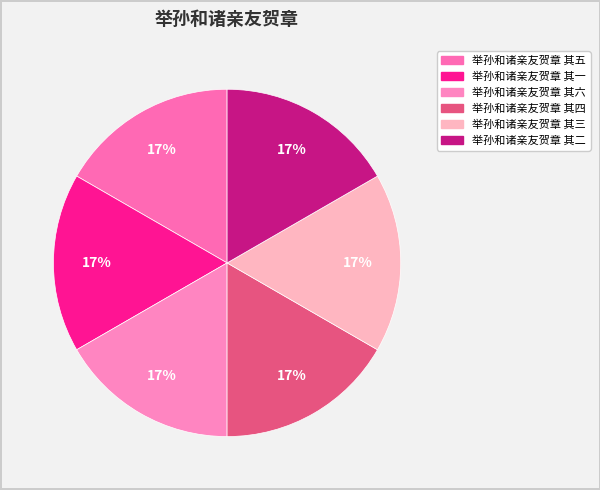

Rank the categories by value from lowest to highest.

举孙和诸亲友贺章 其一, 举孙和诸亲友贺章 其二, 举孙和诸亲友贺章 其三, 举孙和诸亲友贺章 其四, 举孙和诸亲友贺章 其五, 举孙和诸亲友贺章 其六